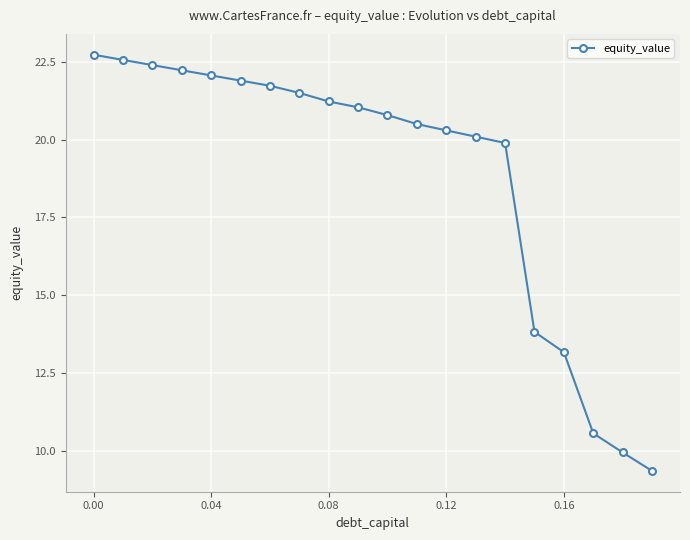

What is the sum of all values?

377.7